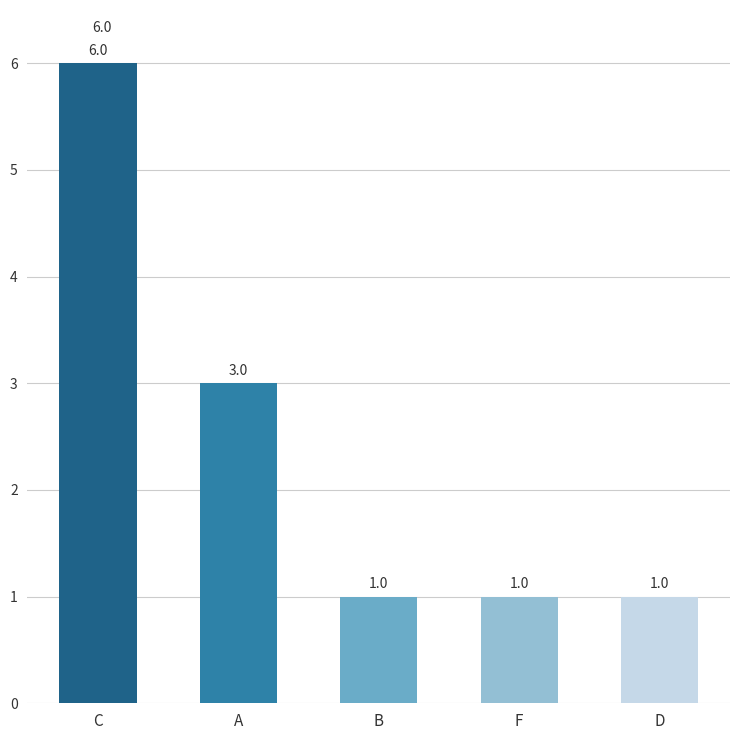

What is the difference between the maximum and minimum values?

5